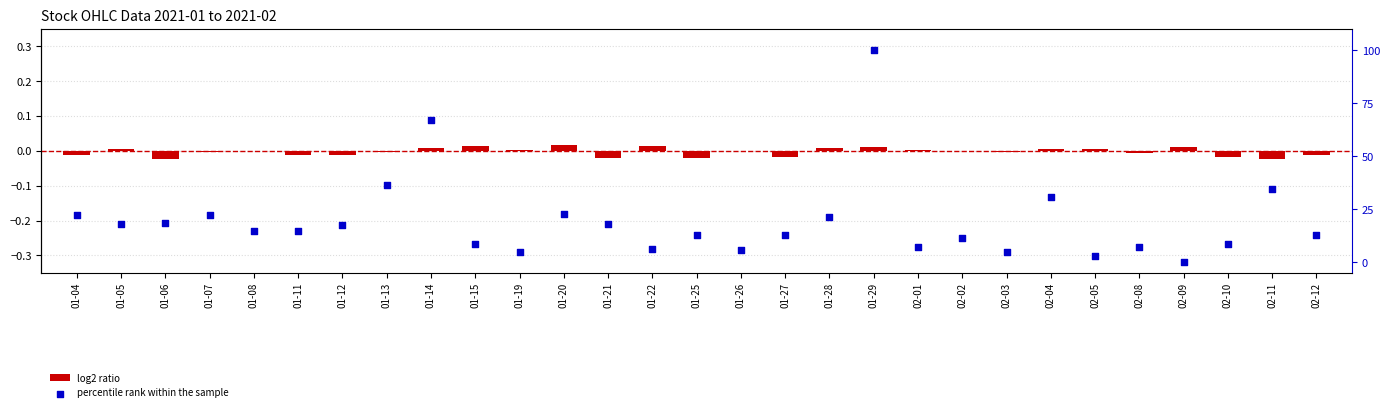

Which series reaches the maximum Y coordinate?

percentile rank within the sample